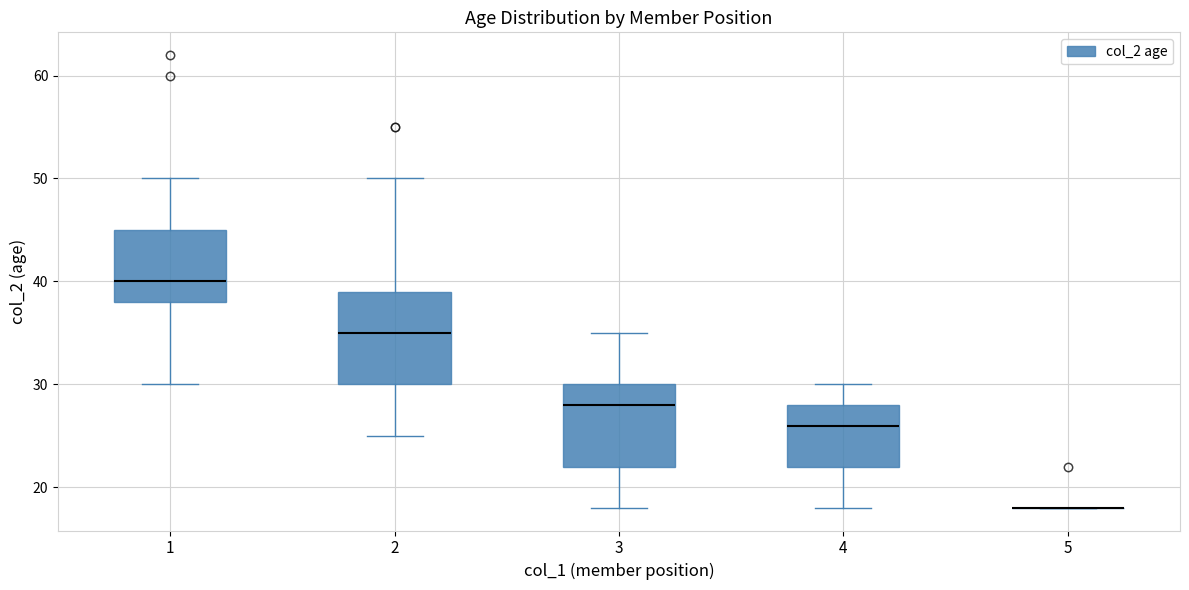

Comparing the boxes themselves (not the whiskers), which one is the tallest?

2